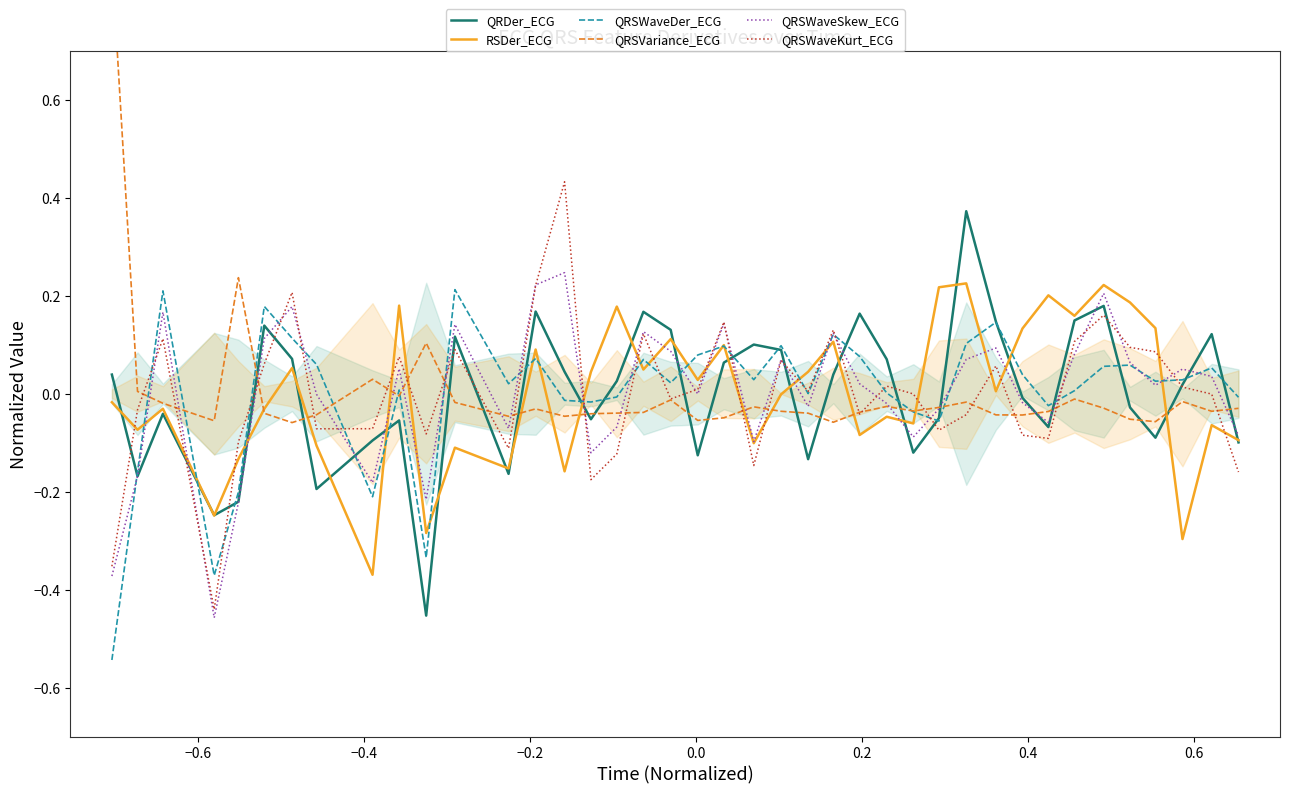

True or false: QRSWaveSkew_ECG and QRSVariance_ECG intersect in this chart.

True